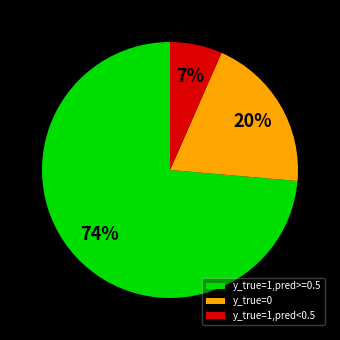

Count the number of slices in the pie.

3